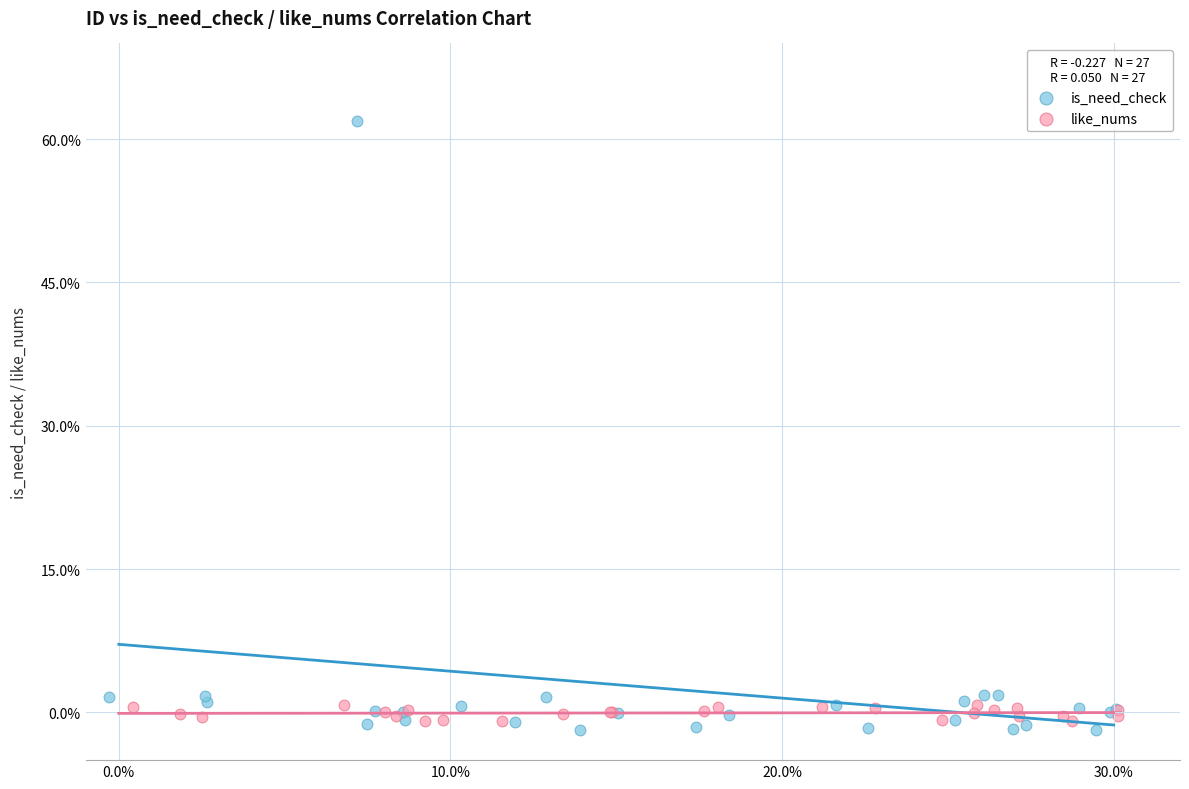

Which series reaches the maximum Y coordinate?

is_need_check